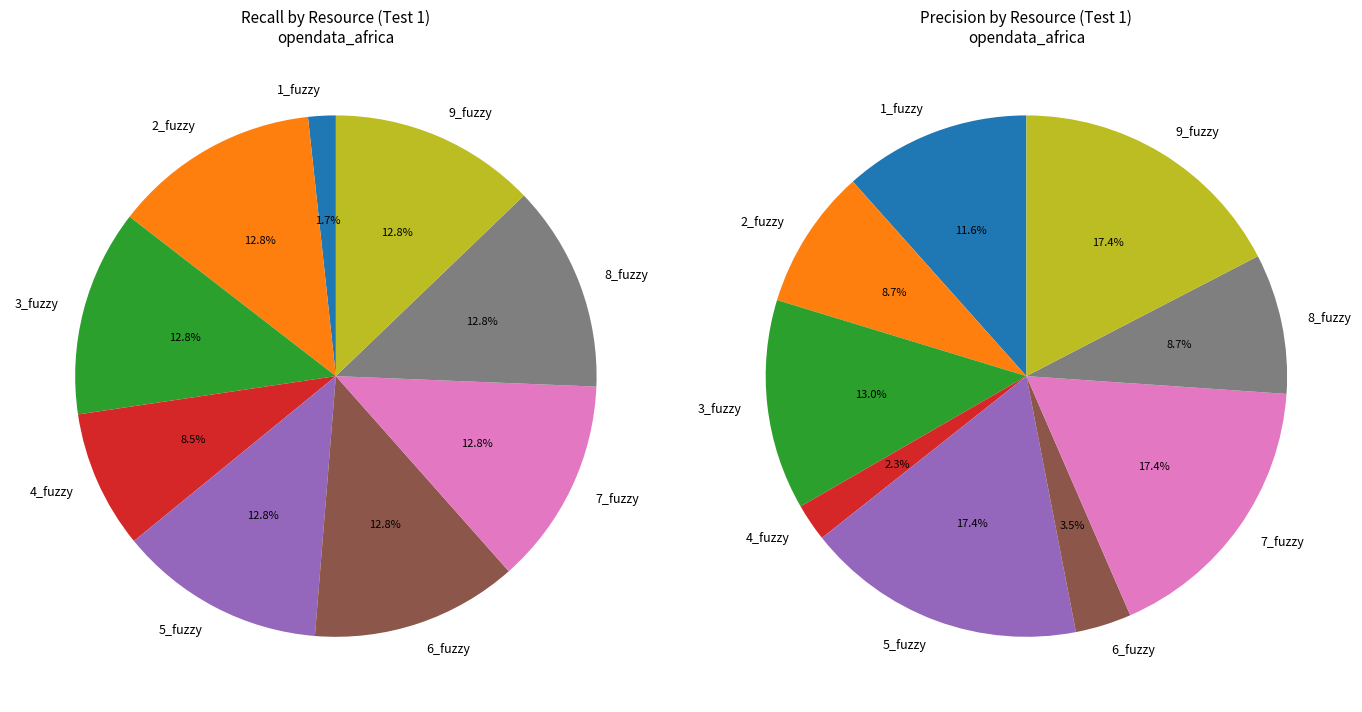

How many segments does this pie chart have?

9